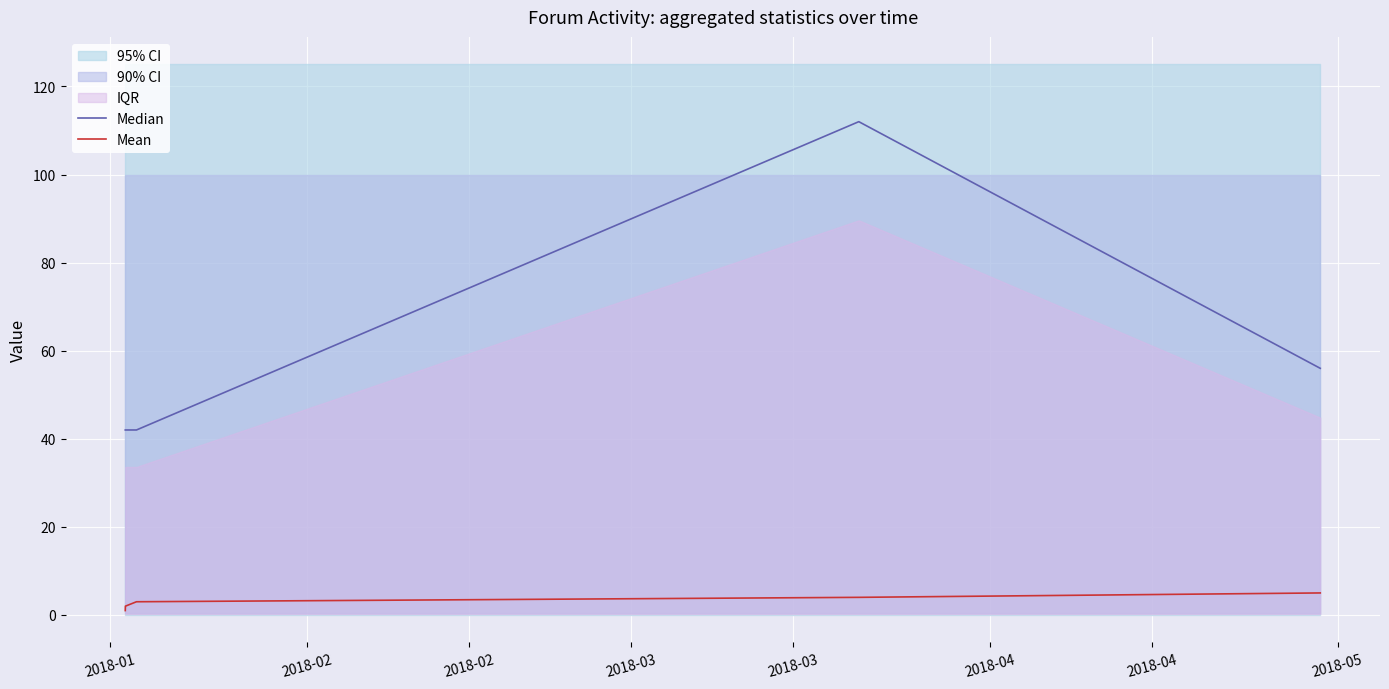

What is the average value of the Mean series?

3